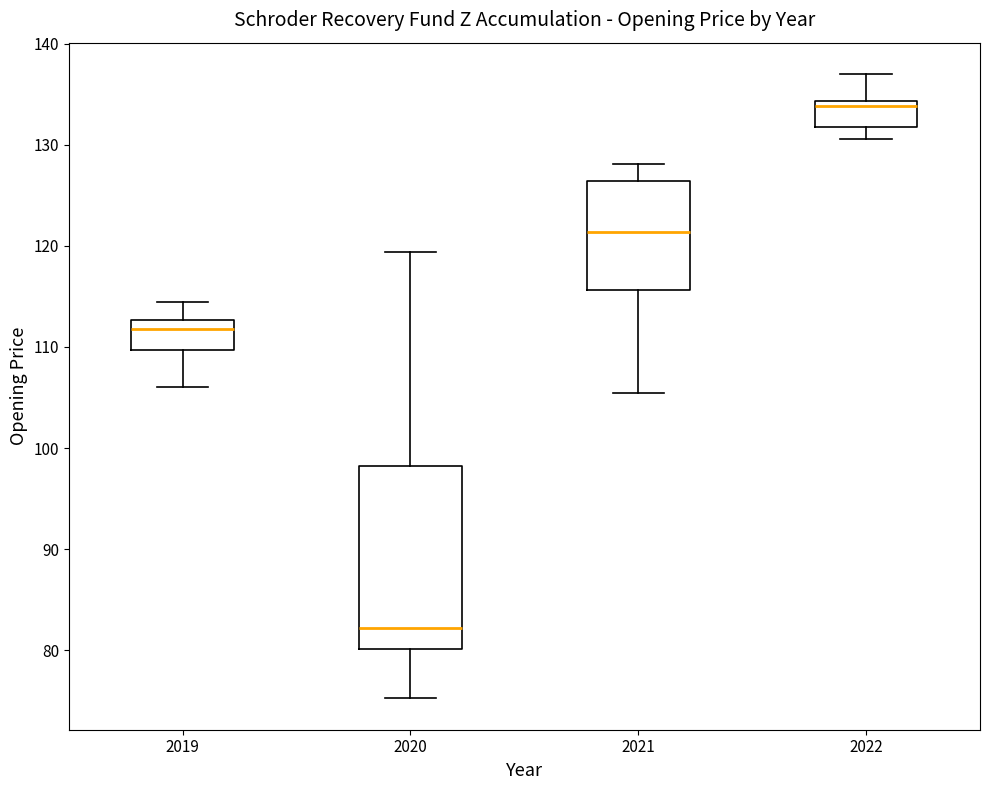

Reading left to right, read every box against the y-axis: the position of its median line, the range the box covers, and the ends of its whiskers. The values are not printed on the chart, so give them approximately, as read against the axis.

2019: median 112, box 110 to 113, whiskers 106 to 114
2020: median 82, box 80 to 98, whiskers 75 to 119
2021: median 121, box 116 to 126, whiskers 105 to 128
2022: median 134 (just below the box's upper edge), box 132 to 134, whiskers 131 to 137